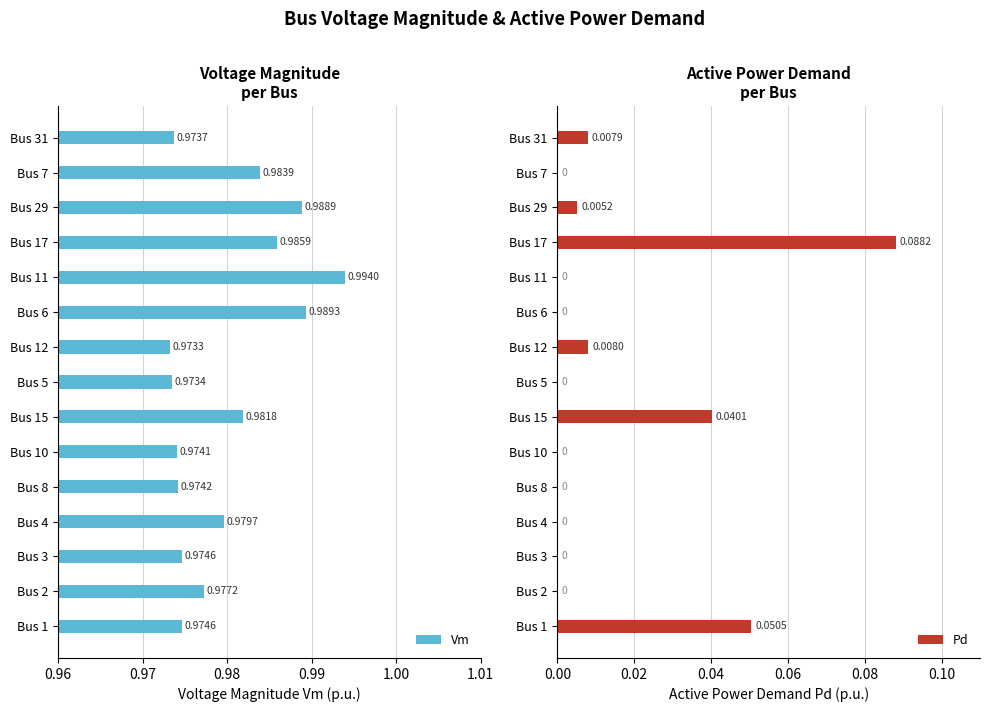

What position from the left is Bus 3?

3